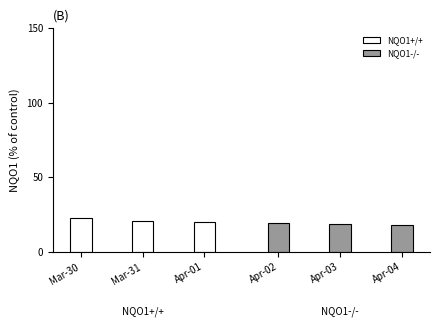

Reading left to right, what are all the values shown in this chart?

NQO1+/+: 22.4	20.7	19.8
NQO1-/-: 19.2	18.9	18.2